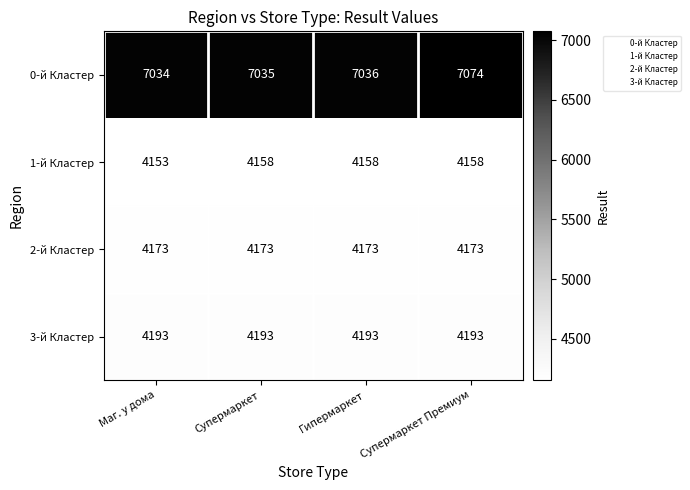

At how many categories does at least one series exceed 6303?

4